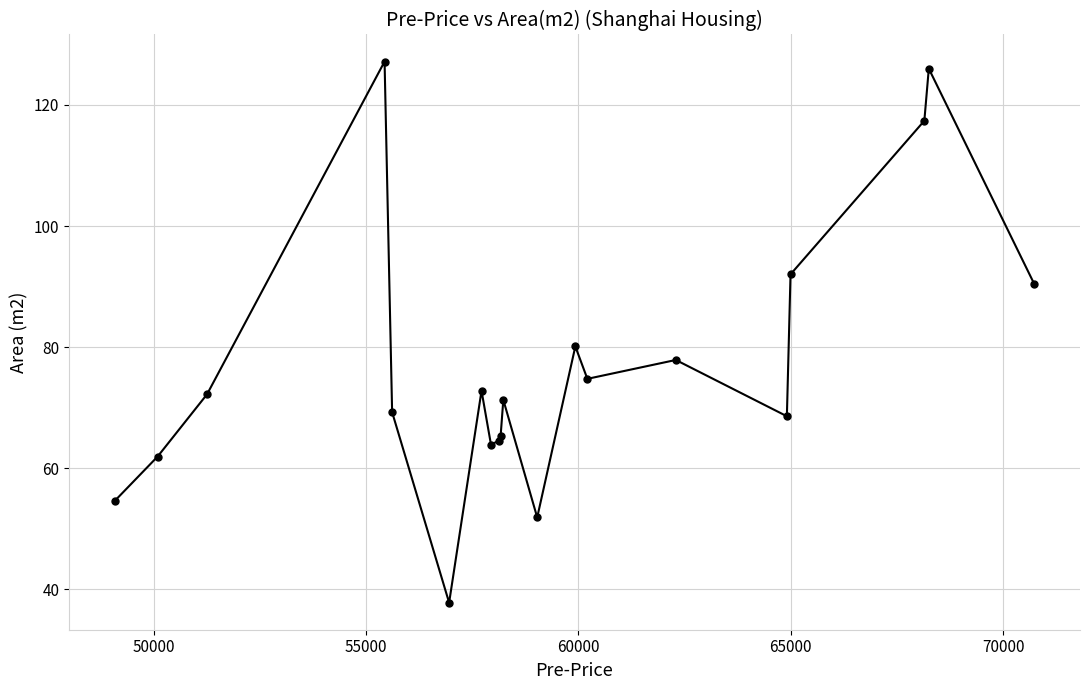

Reading left to right, transcribe all the data shown in this chart.

54.6	61.9	72.2	127.2	69.2	37.8	72.8	63.9	64.5	65.3	71.3	51.8	80.1	74.7	77.9	68.6	92.0	117.4	126.0	90.5